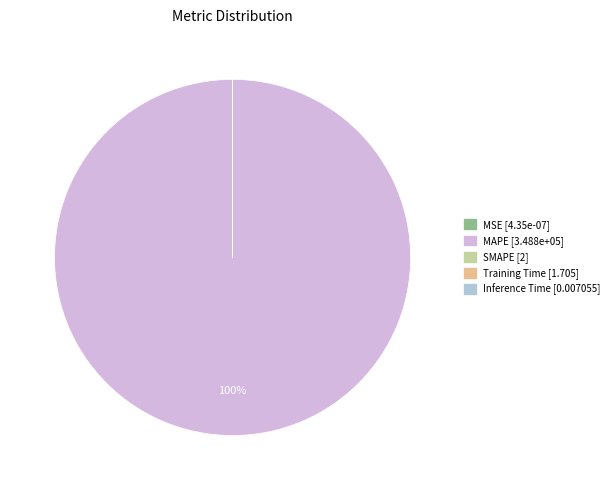

To the nearest percent, what is the average slice percentage?

20%